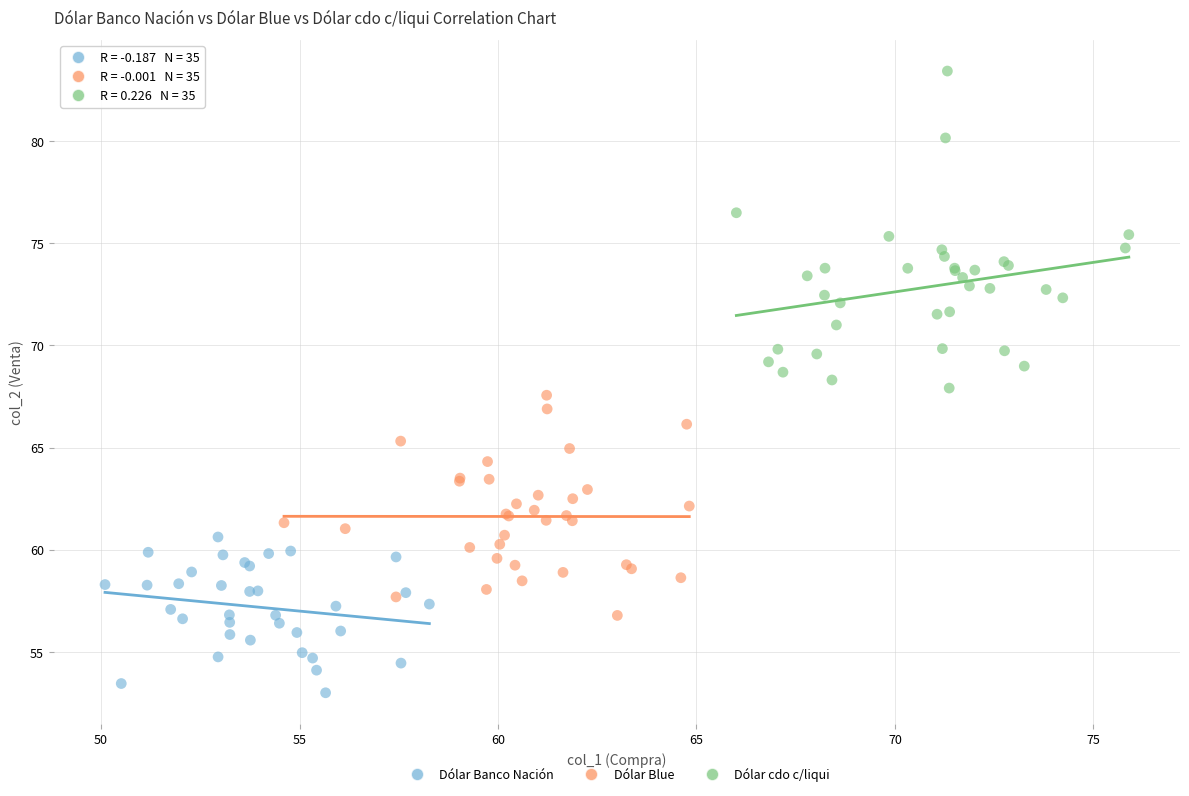

Which series contains the lowest Y value?

Dólar Banco Nación